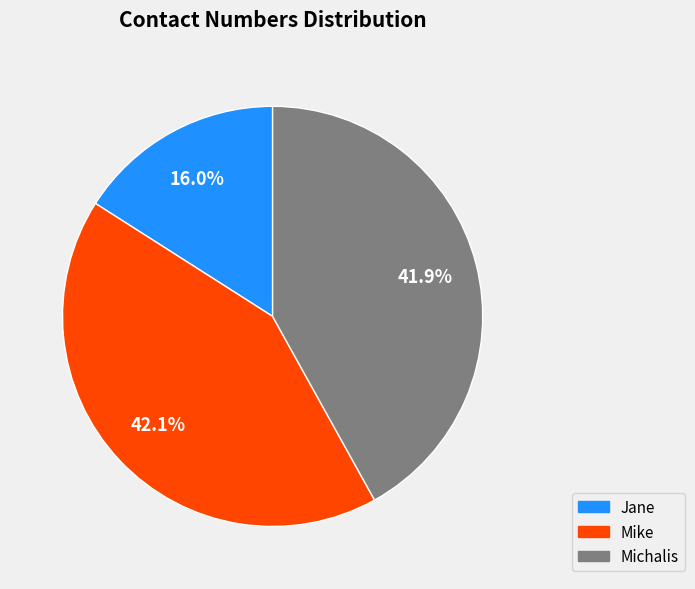

Count the number of slices in the pie.

3